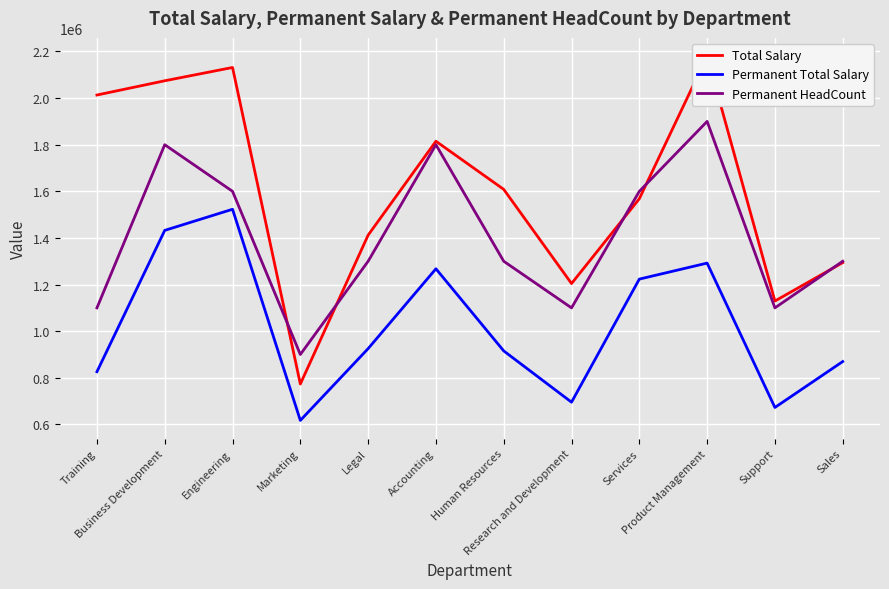

At which category does Total Salary reach its first local valley?

Marketing